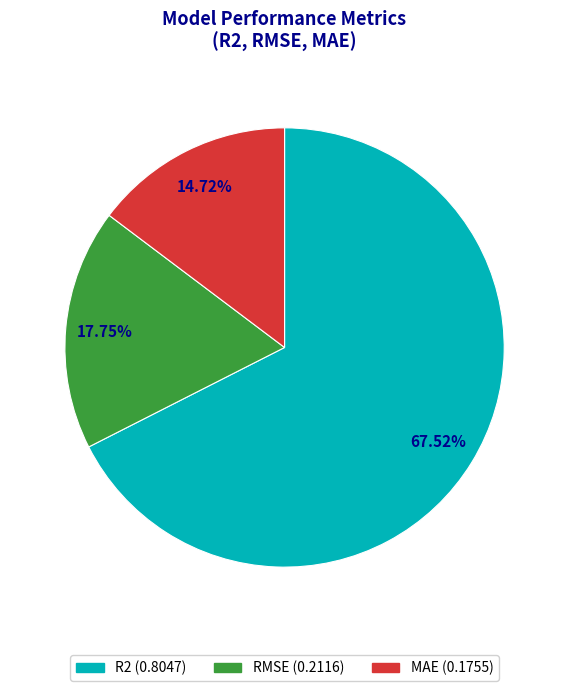

How much of the chart is everything except R2?

32.5%